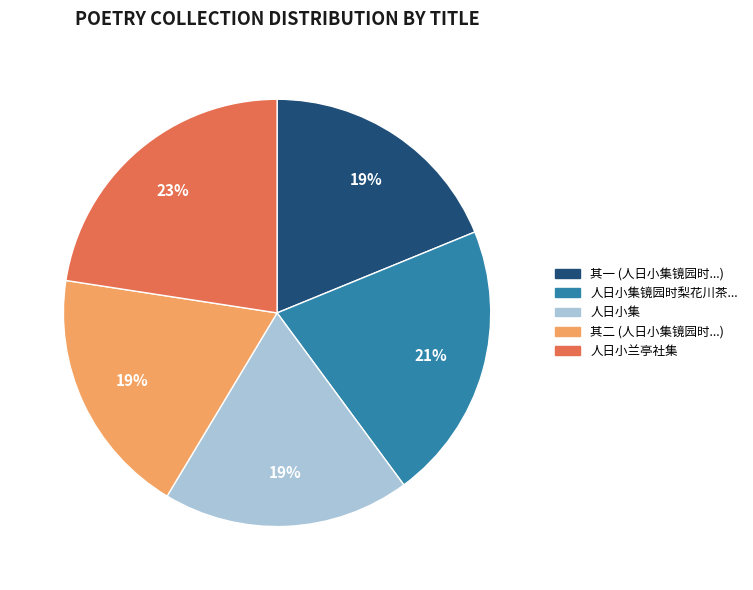

To the nearest percent, what is the average slice percentage?

20%